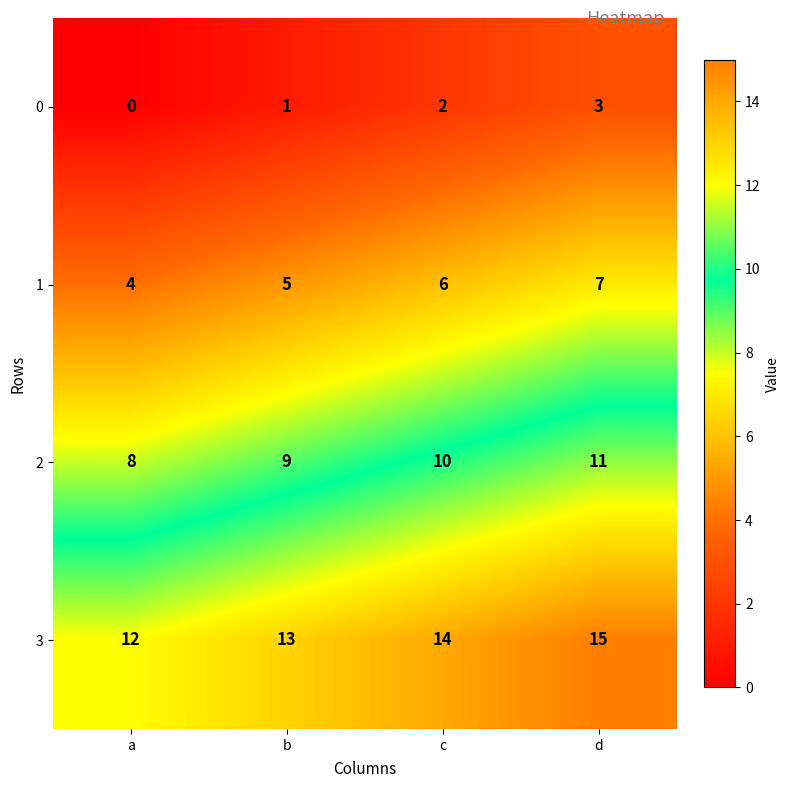

What is the sum of all 1 values?

22